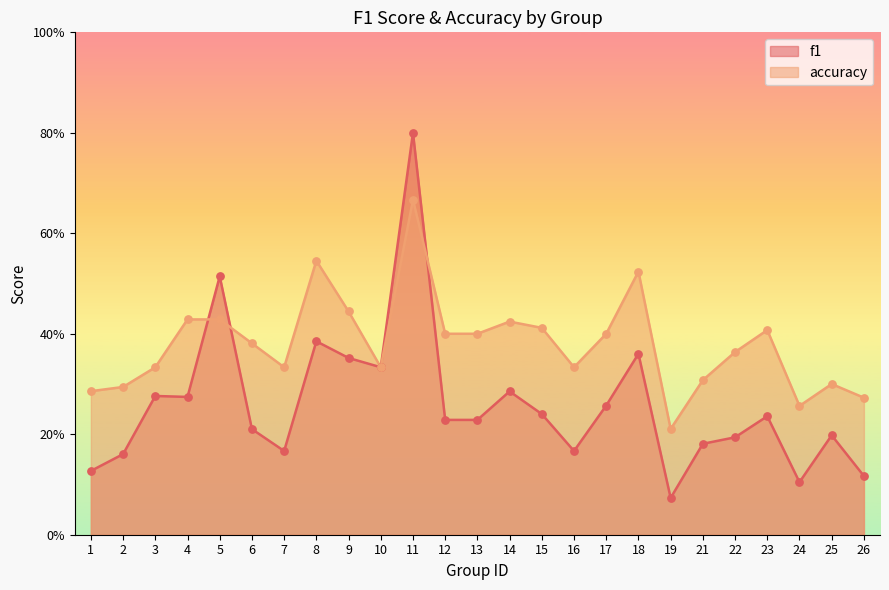

Which series reaches the maximum Y coordinate?

f1